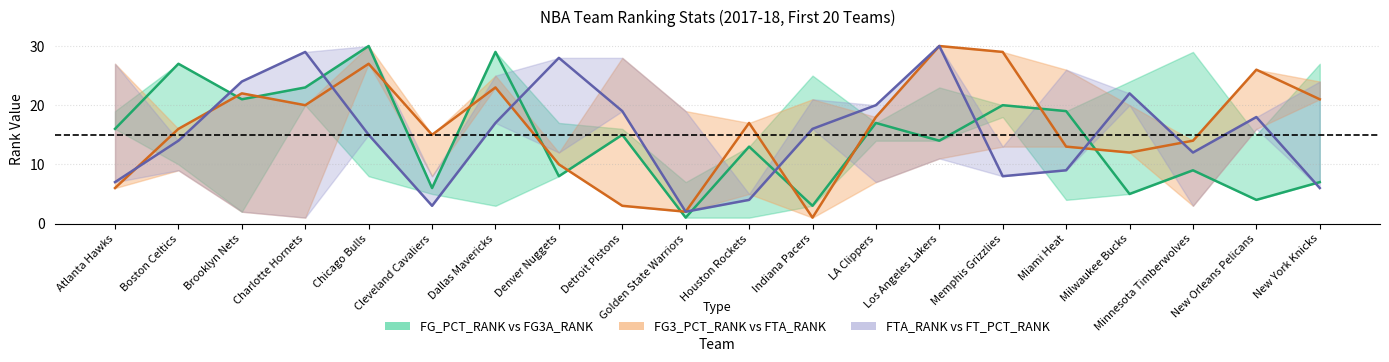

What is the label of the 16th point from the left?

Miami Heat